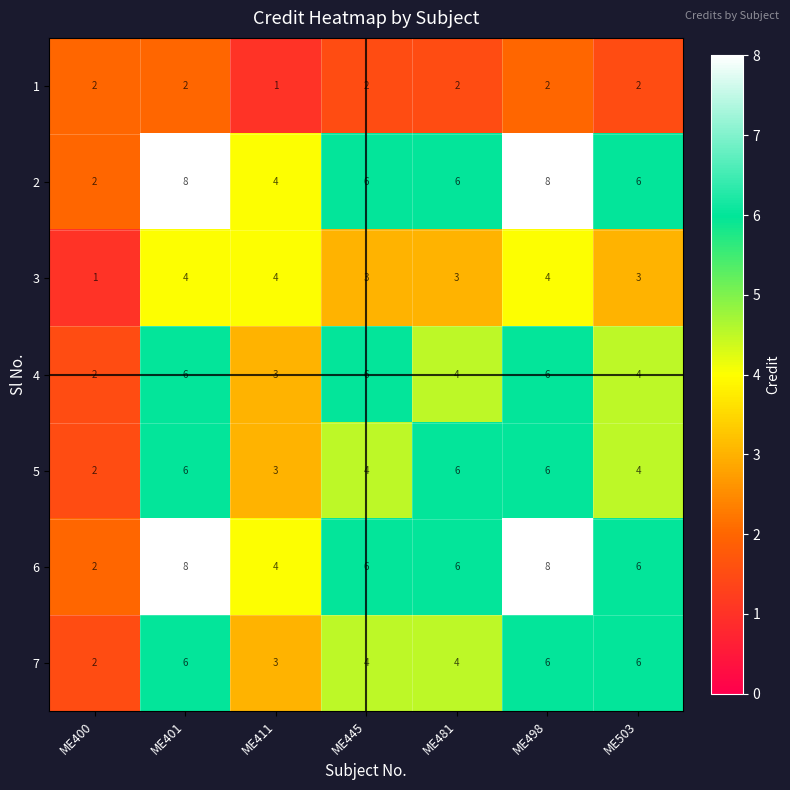

What is the greatest value displayed?

8